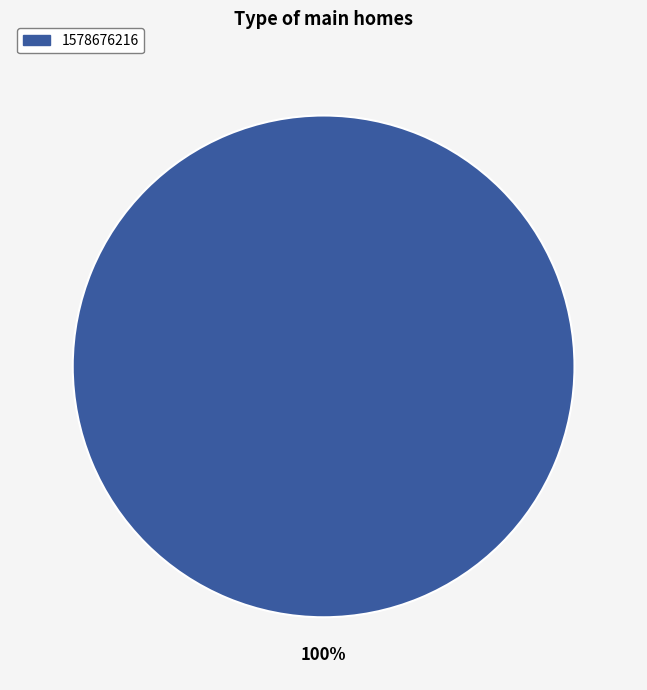

Which category accounts for the majority?

1578676216